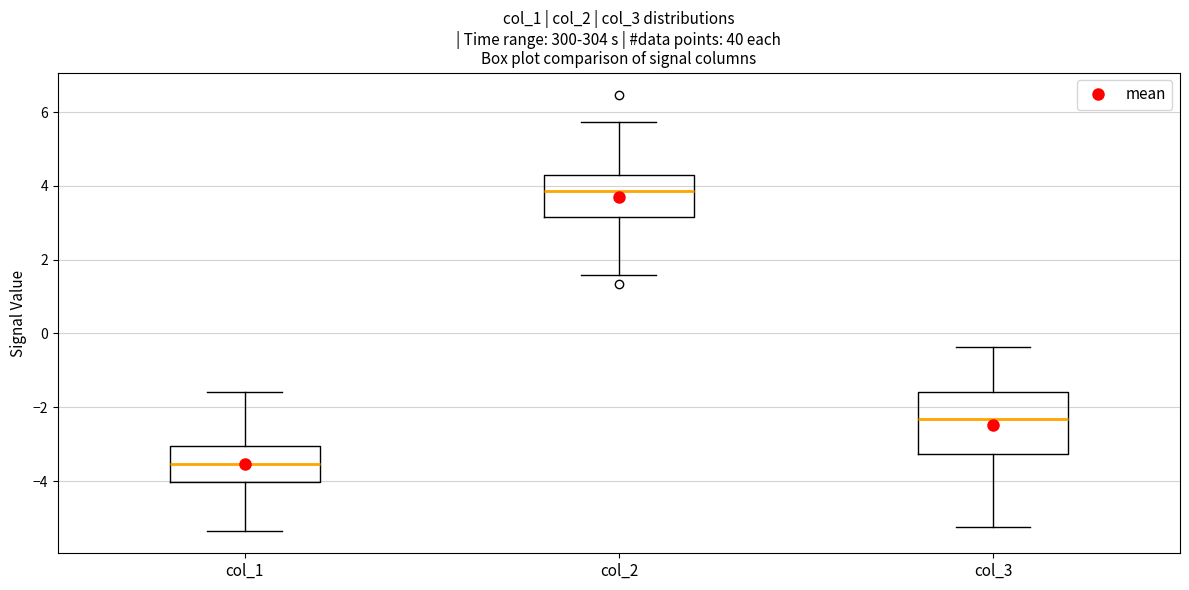

Where does the median line of the box for col_2 sit on the y-axis? The values are not printed on the chart, so give them approximately, as read against the axis.

3.8